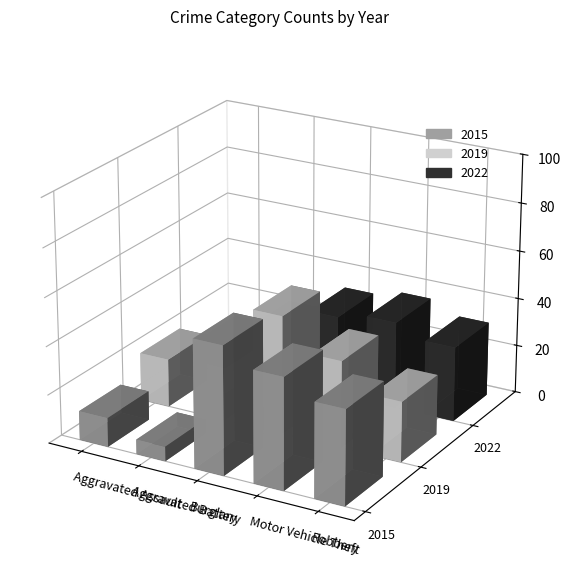

How many bars are there in each group?

3